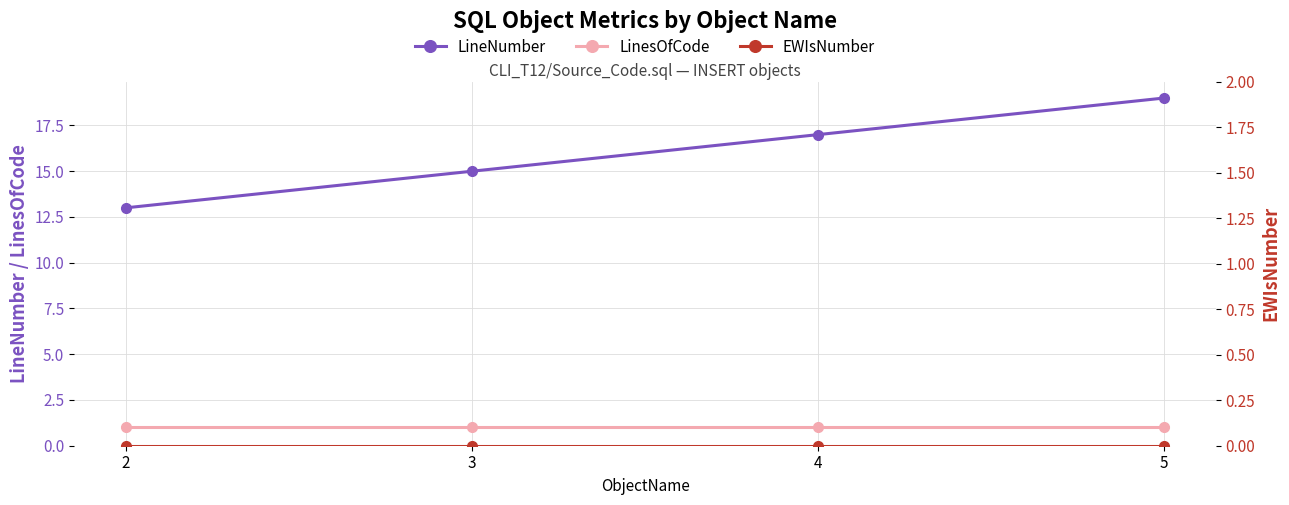

What is the sum of the LinesOfCode values at 4 and 5?

2